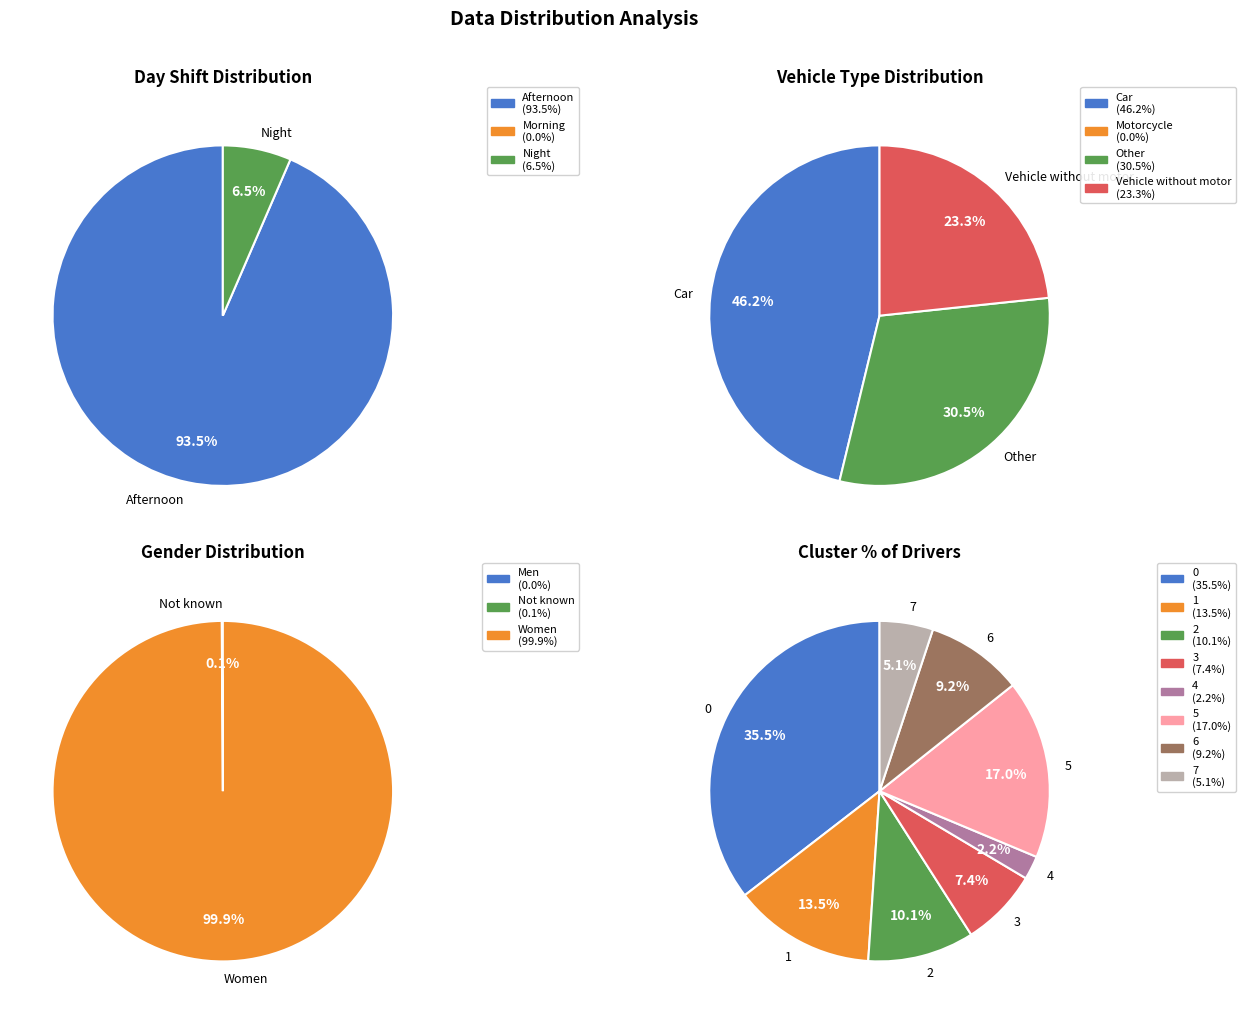

Rank the categories by value from lowest to highest.

Morning, Motorcycle, Night, Vehicle without motor, Other, Car, Afternoon